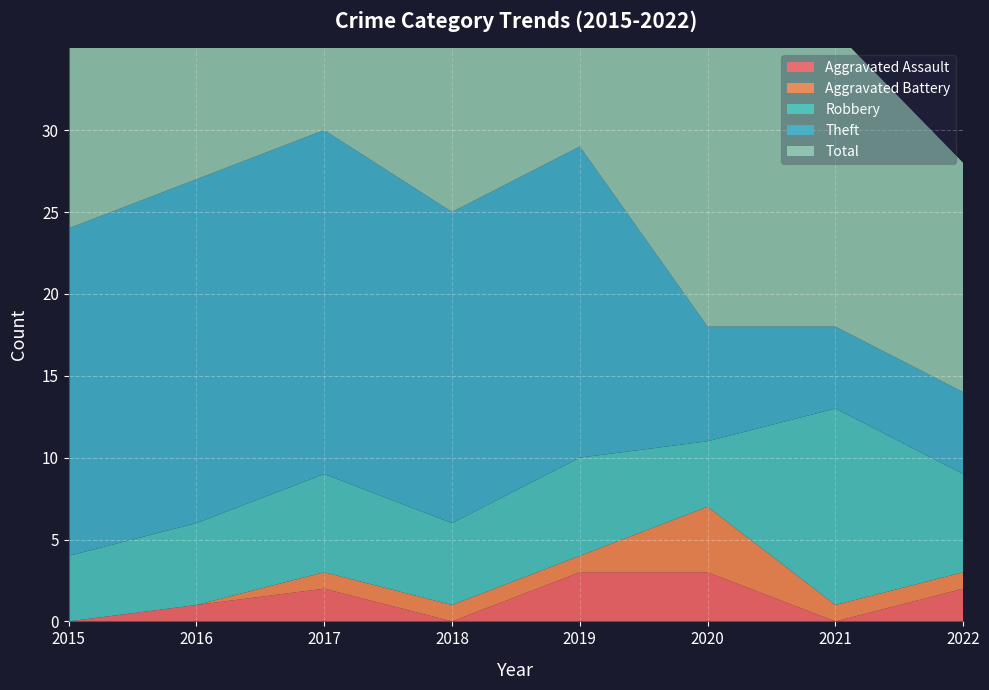

Reading left to right, extract all data points from this chart.

Aggravated Assault: 0	1	2	0	3	3	0	2
Aggravated Battery: 0	0	1	1	1	4	1	1
Robbery: 4	5	6	5	6	4	12	6
Theft: 20	21	21	19	19	7	5	5
Total: 24	27	30	25	29	18	18	14